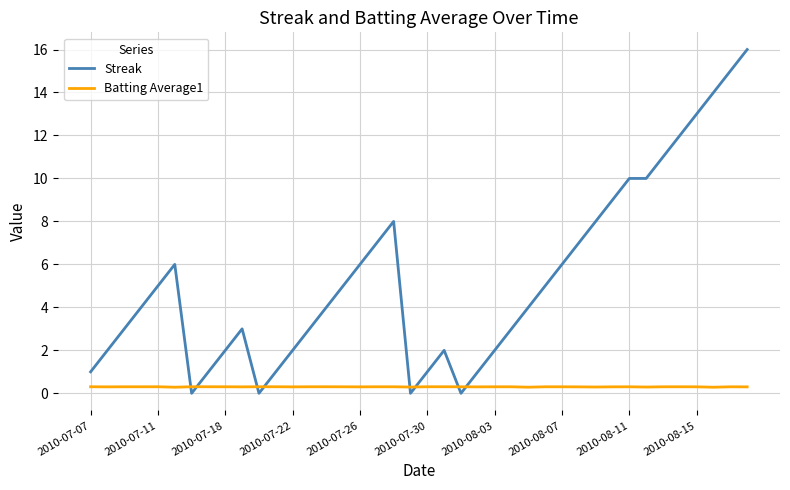

Which series has the largest total across all categories?

Streak